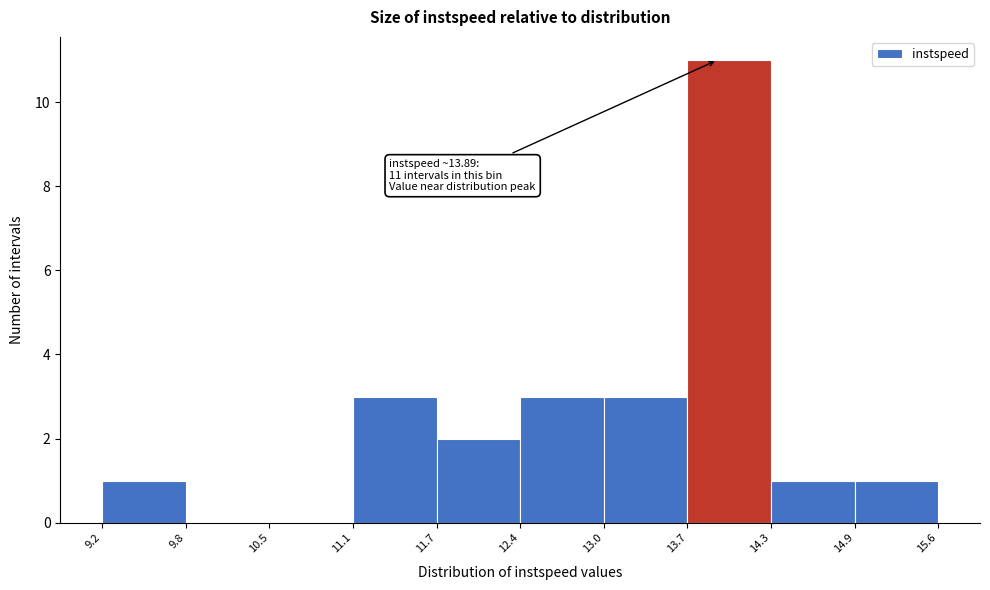

Over which range of the x-axis is the bar tallest?

13.7 to 14.3